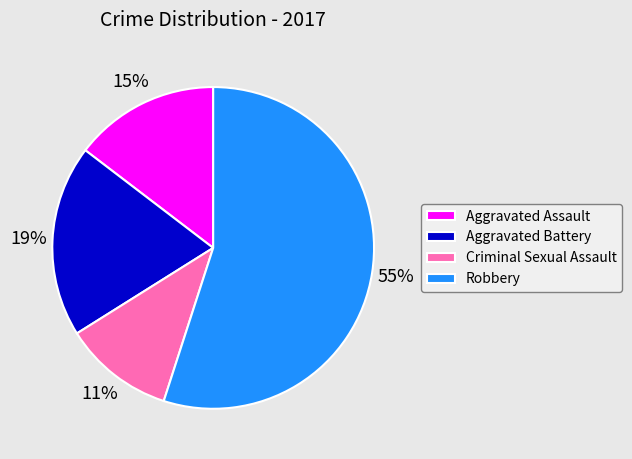

Approximately how many times larger is the value at Aggravated Assault compared to Robbery?

0.3